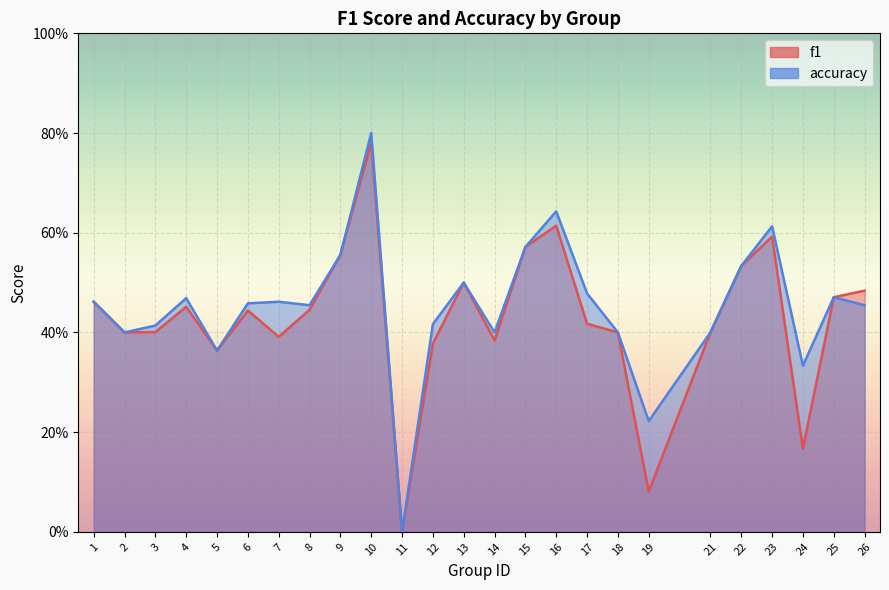

Rank the categories by f1 value from lowest to highest.

11, 19, 24, 5, 12, 14, 7, 2, 18, 21, 3, 17, 6, 8, 4, 1, 25, 26, 13, 22, 9, 15, 23, 16, 10